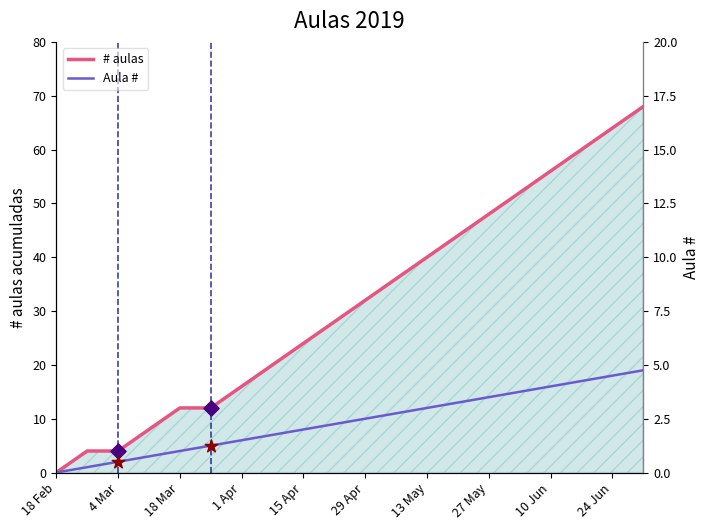

Which series contains the highest Y value?

# aulas